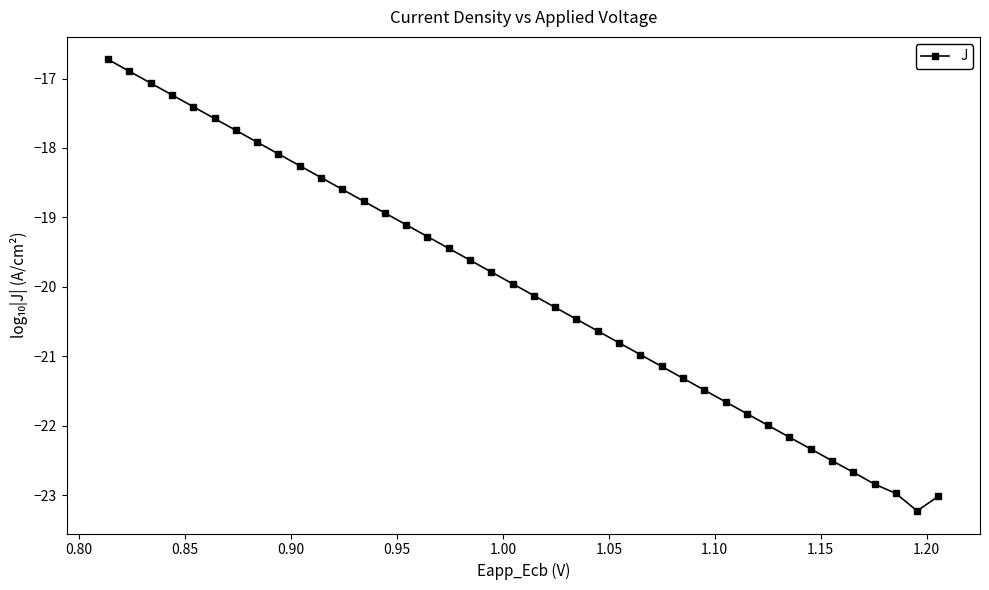

What is the value of the 9th point from the left?

-18.1